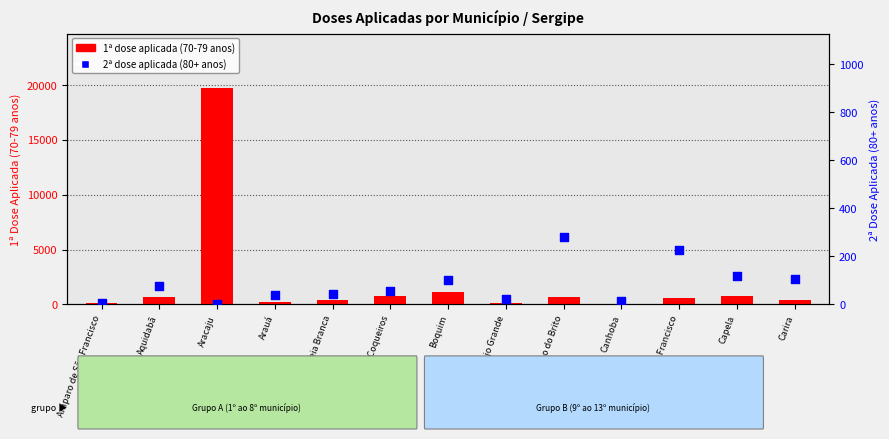

At how many categories does at least one series exceed 129?

10